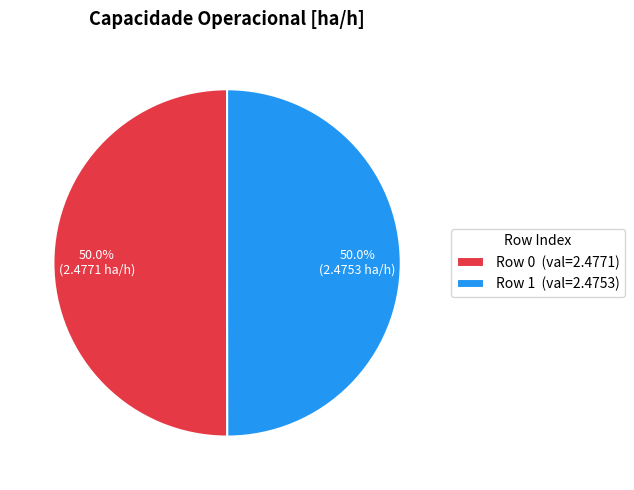

To the nearest percent, what portion does Row 0 represent?

50%